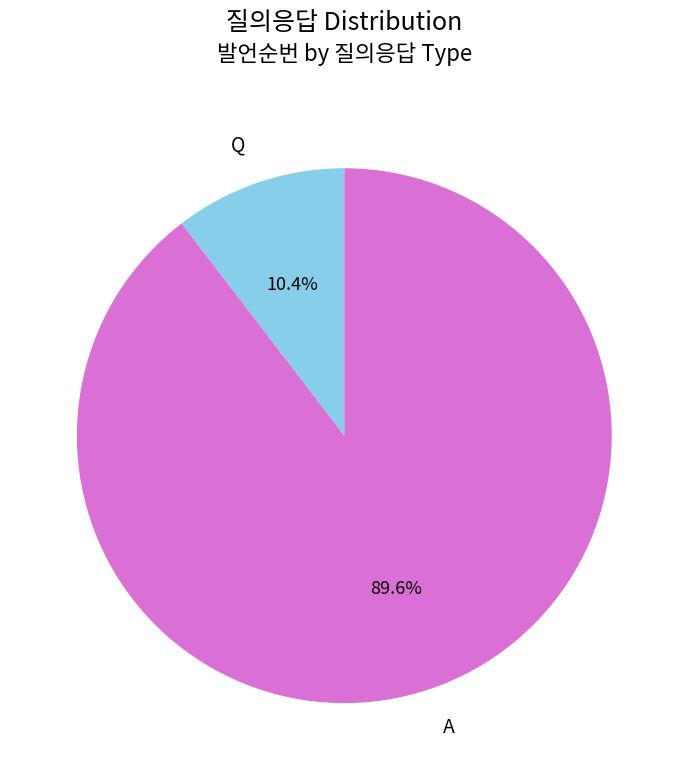

To the nearest percent, what is the average slice percentage?

50%